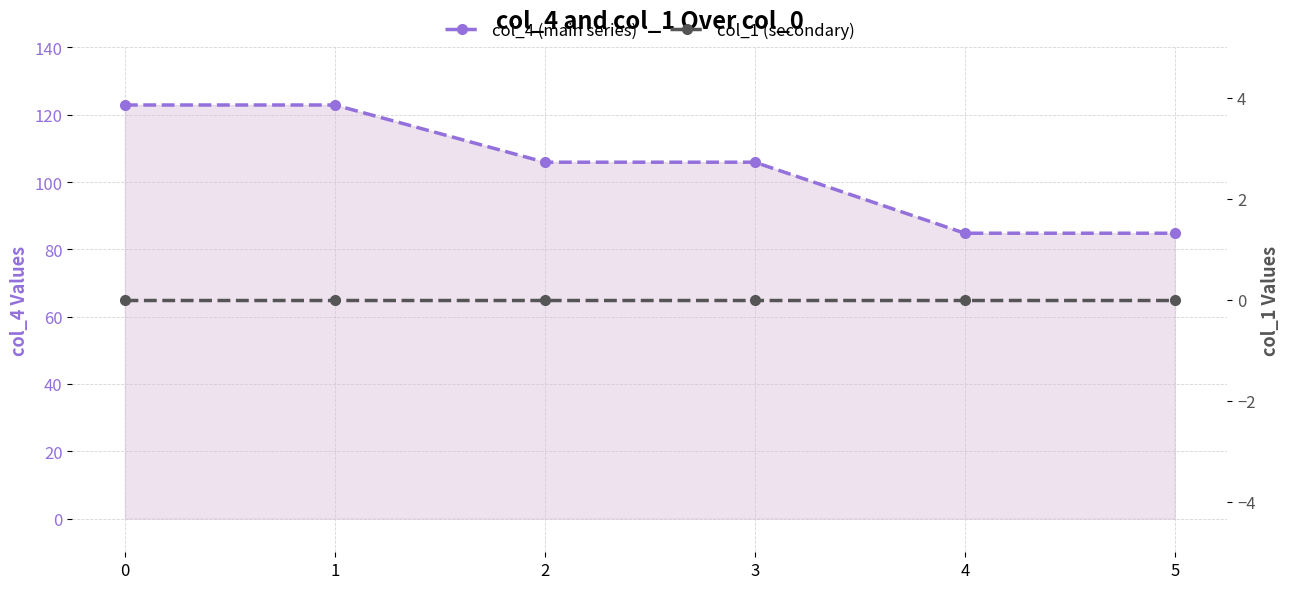

What is the approximate value of col_4 (main series) at 3?

105.9